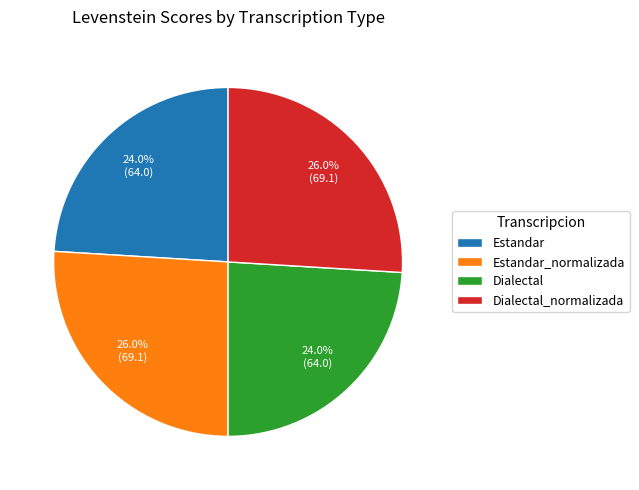

How many slices are in this pie chart?

4